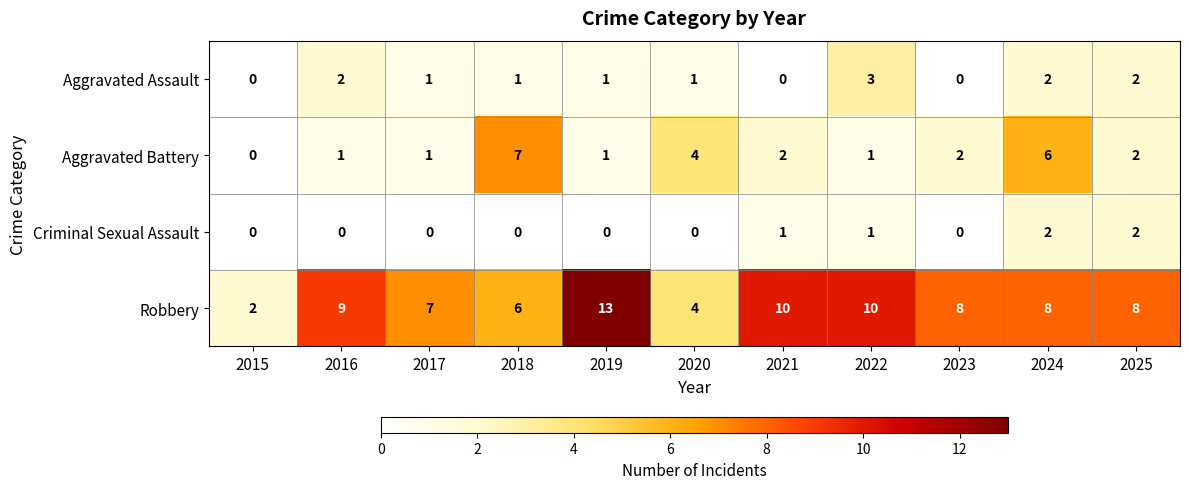

What is the spread (max minus min) of values at 2016?

9